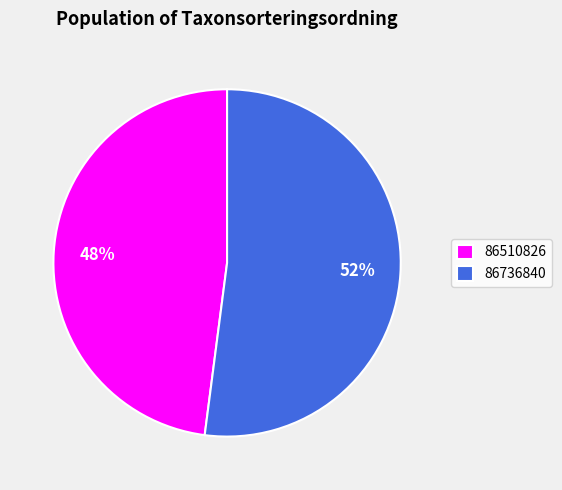

How many slices are in this pie chart?

2